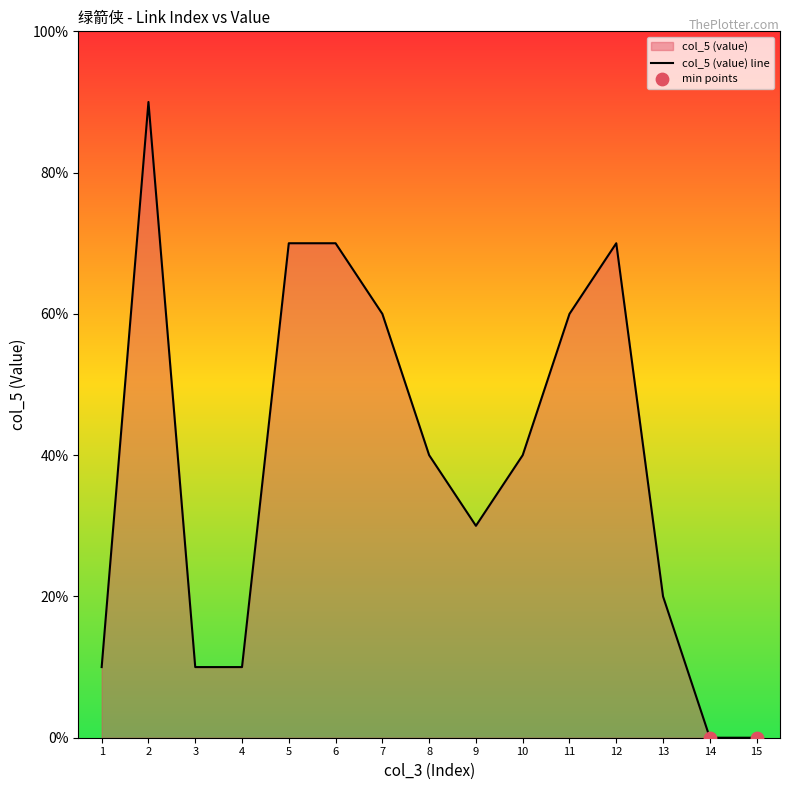

Which has a higher value, 3 or 1?

3